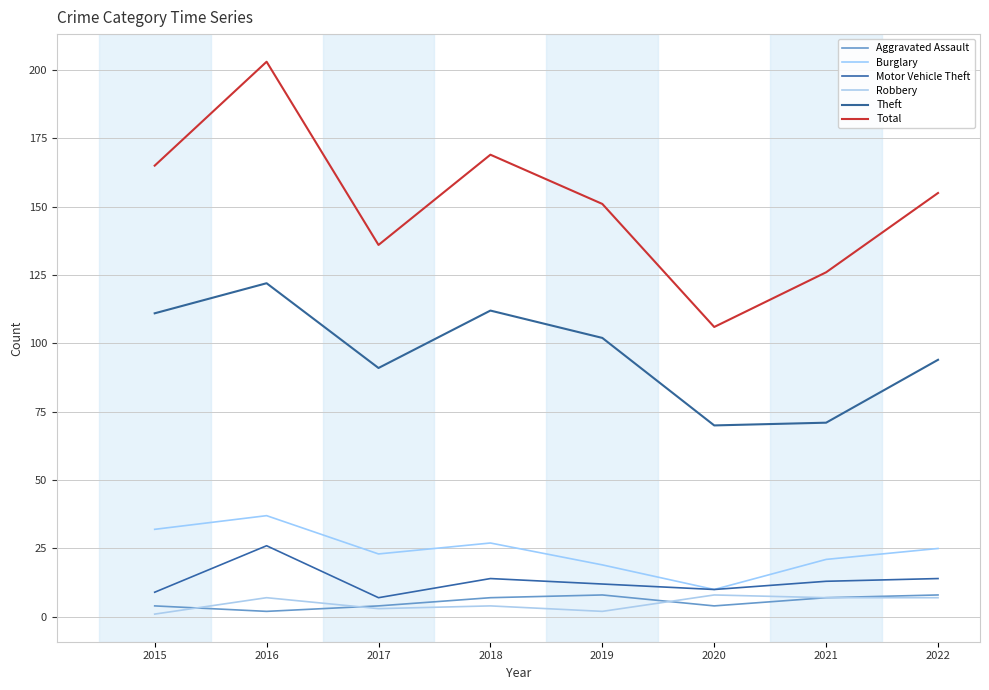

What is the value of the Robbery point at the 1st from the left?

1